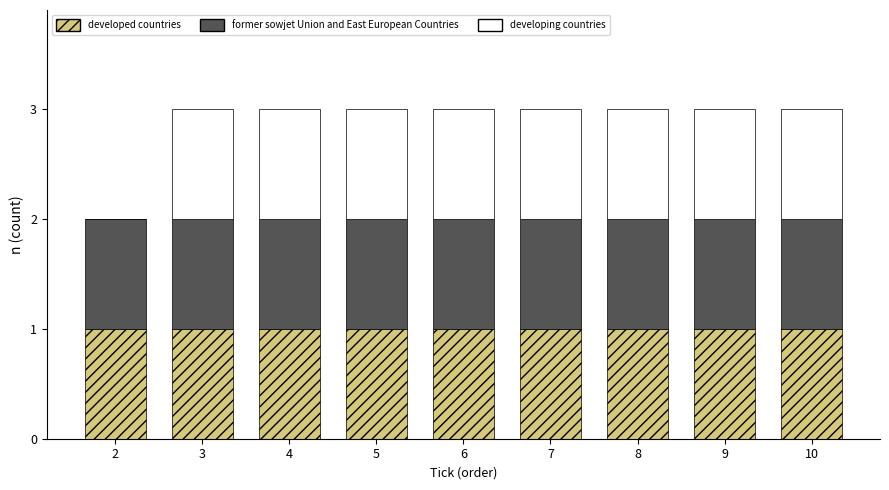

True or false: developed countries has a value of 1 at 8.

True